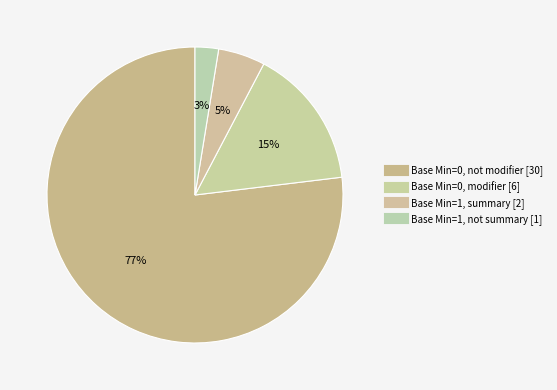

How many slices are in this pie chart?

4